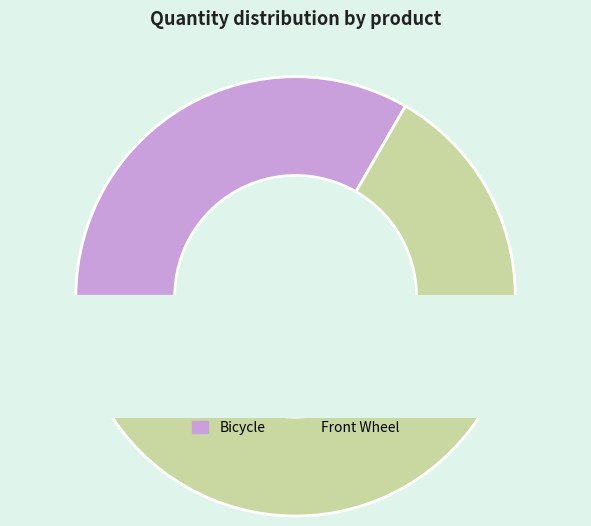

Between Front Wheel and Bicycle, which is larger?

Front Wheel